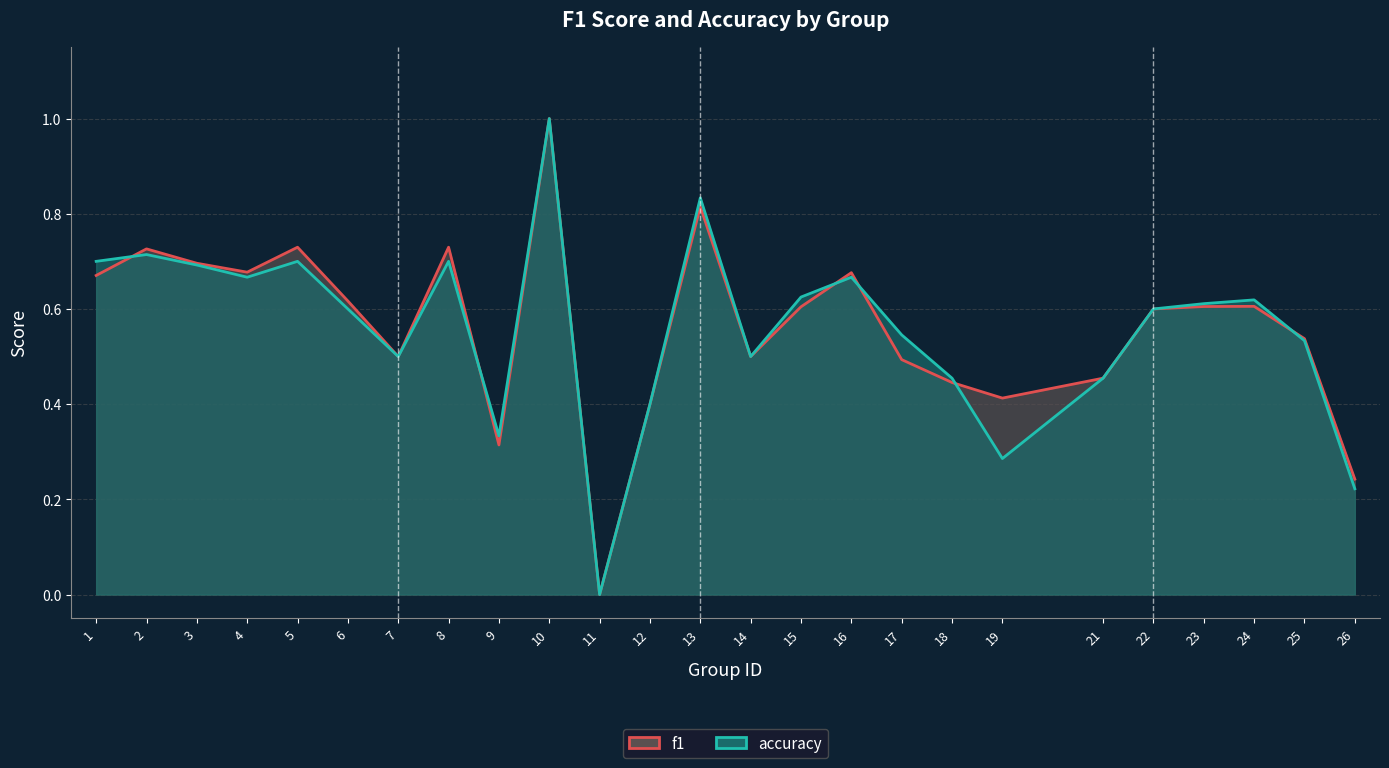

Which series has the widest spread of values?

f1